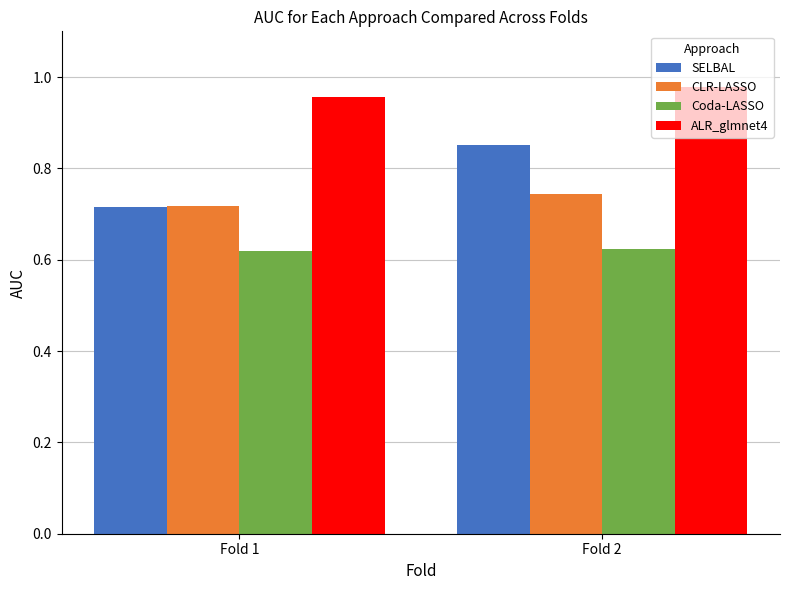

At which label does SELBAL reach its peak?

Fold 2